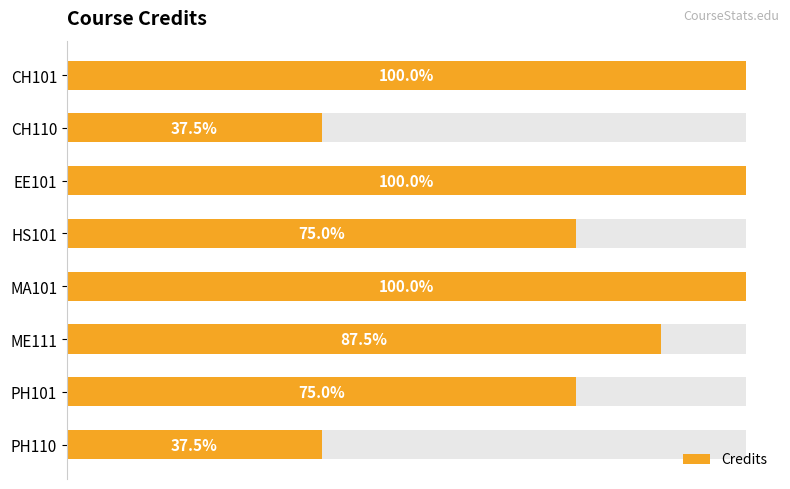

What is the difference between the maximum and minimum values?

5